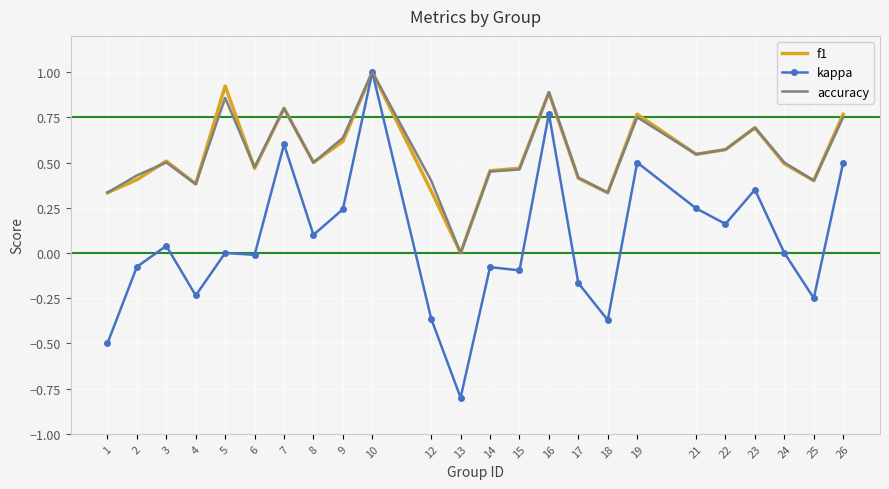

What is the difference between the second highest and second lowest values in the kappa series?

1.3